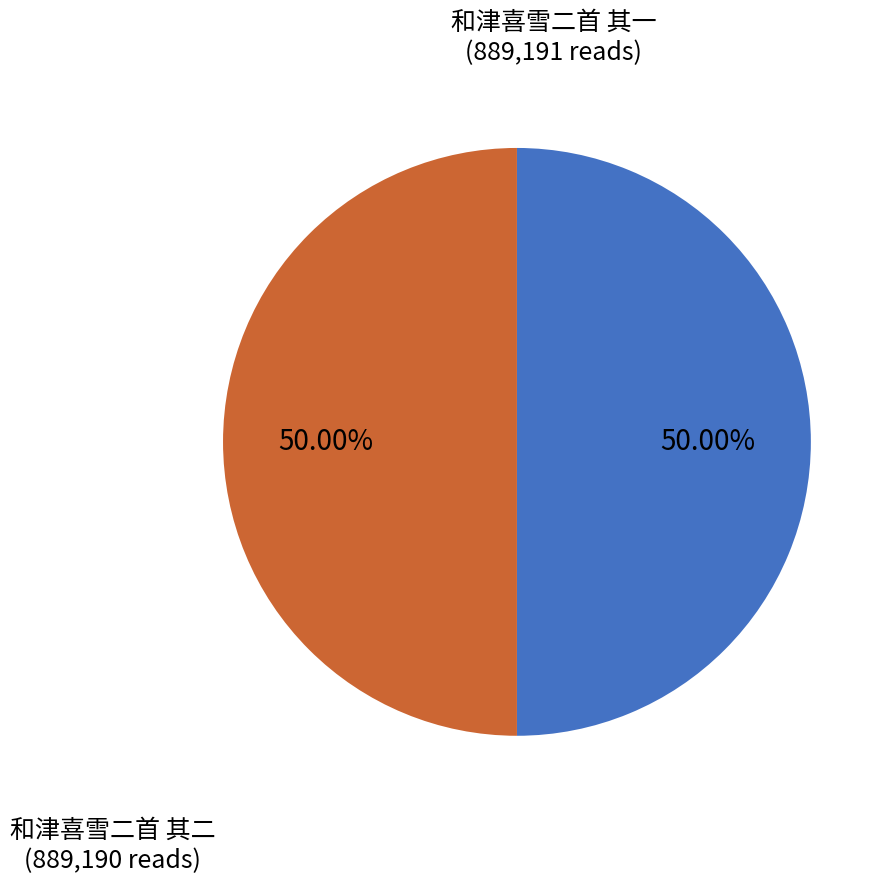

To the nearest percent, what is the average slice percentage?

50%